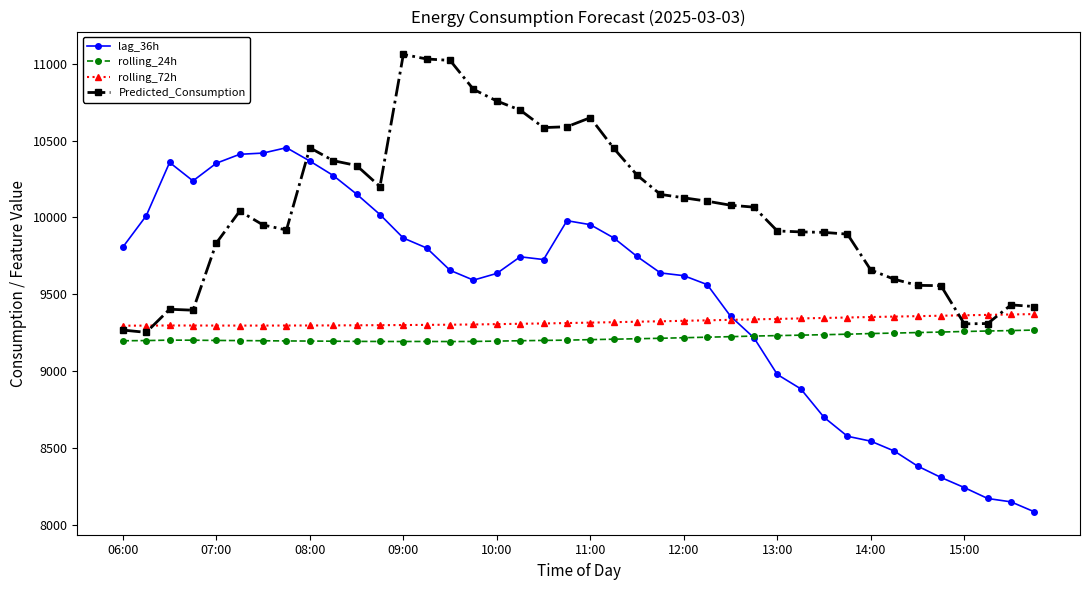

True or false: rolling_72h has more than 0 points higher than both neighbors.

True